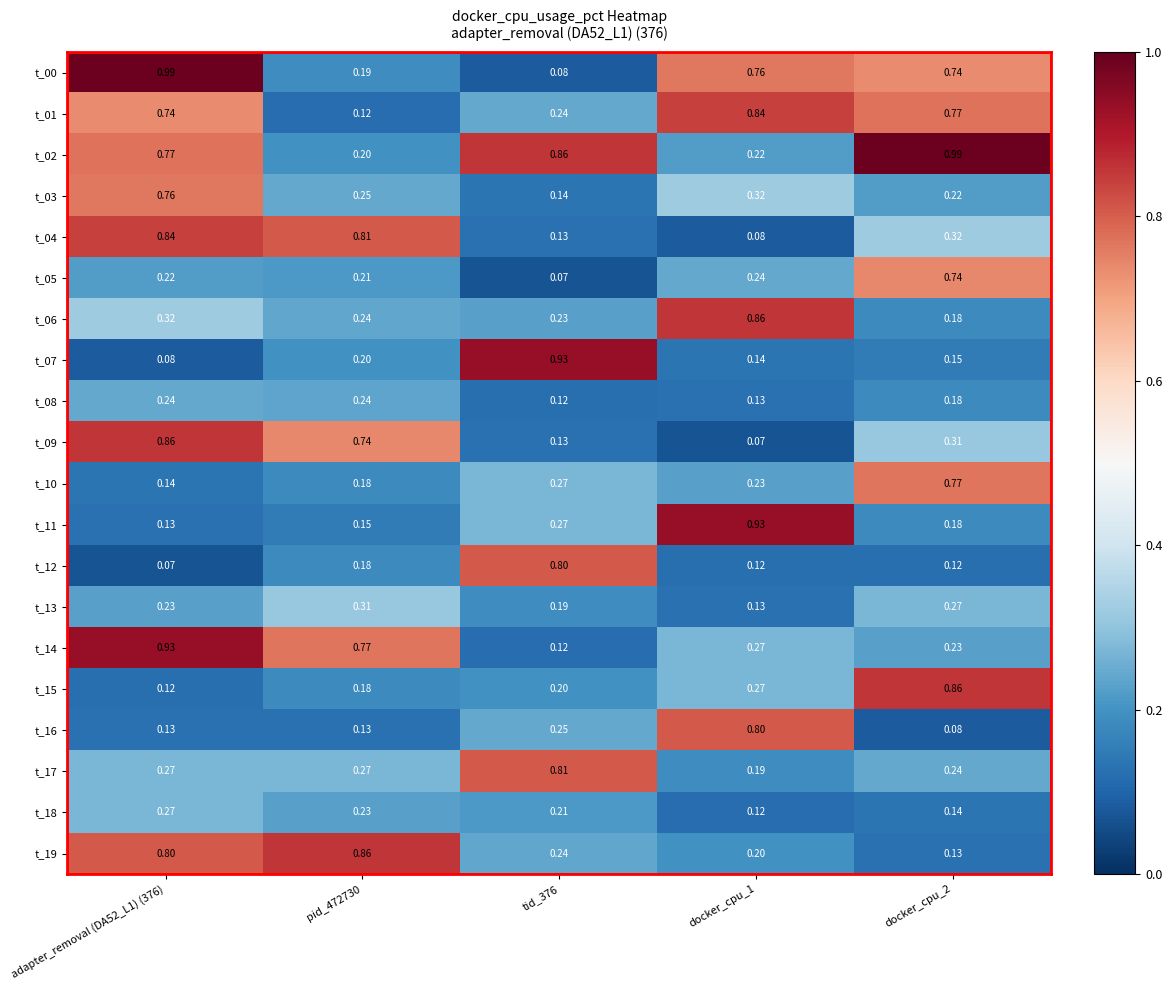

Is the value of t_19 at docker_cpu_1 greater than the value of t_15 at docker_cpu_2?

No